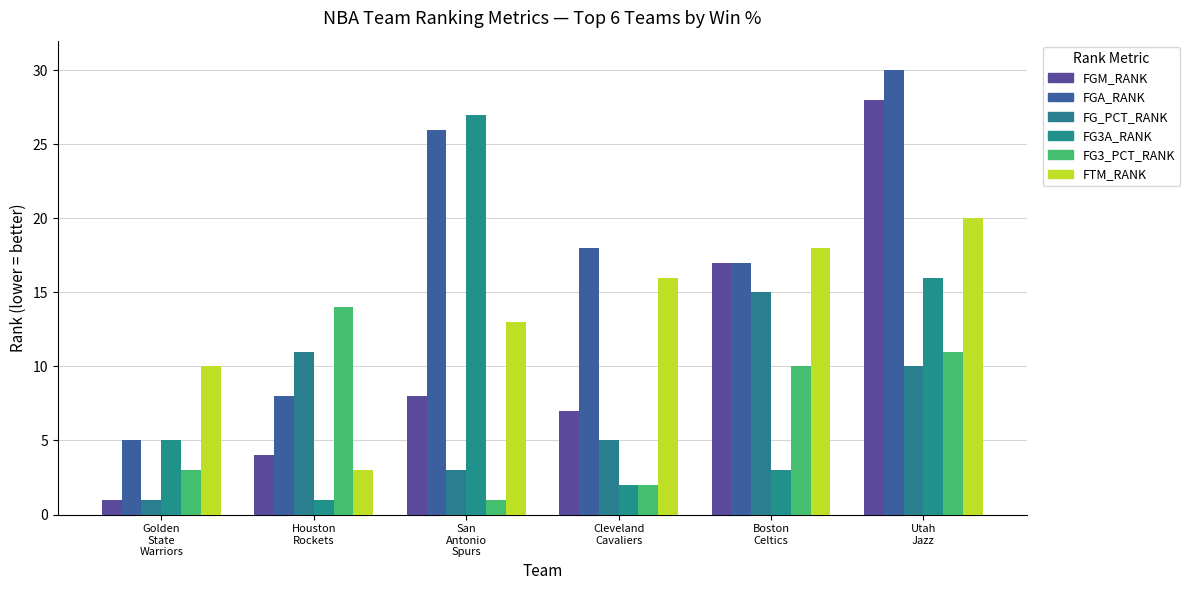

The value of FG3A_RANK at Golden
State
Warriors is 1. True or false?

False